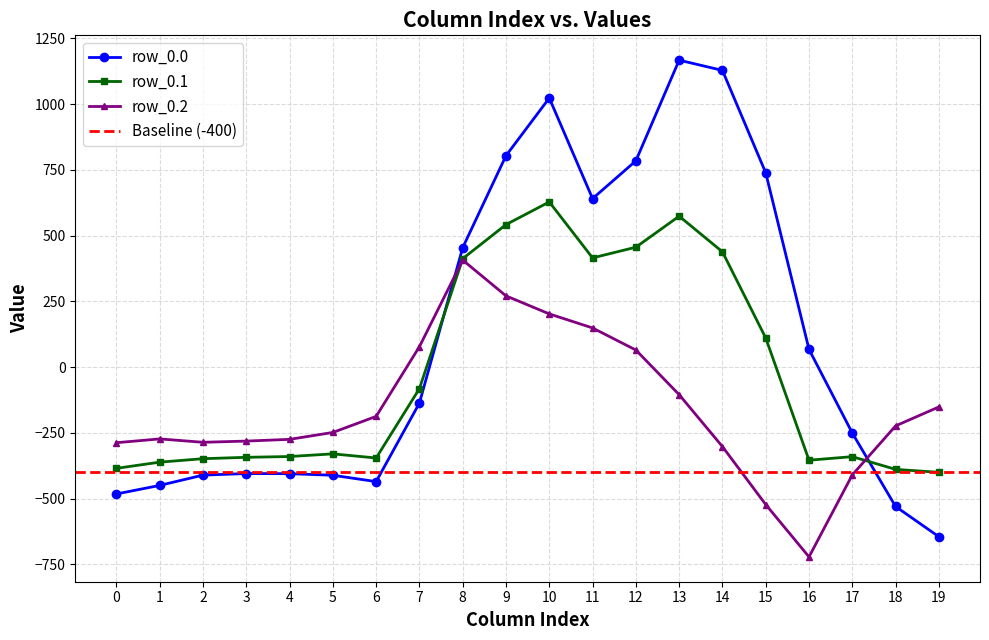

Reading left to right, list all the values displayed in this chart.

row_0.0: 0=-482.0	1=-449.5	2=-410.3	3=-404.4	4=-404.9	5=-410.8	6=-435.0	7=-136.4	8=454.2	9=804.0	10=1023.2	11=640.9	12=784.4	13=1167.2	14=1128.3	15=739.0	16=67.6	17=-250.3	18=-529.6	19=-644.5
row_0.1: 0=-384.6	1=-361.1	2=-347.9	3=-342.7	4=-339.6	5=-329.5	6=-345.2	7=-81.6	8=412.6	9=542.1	10=628.1	11=415.4	12=456.1	13=574.0	14=438.6	15=111.1	16=-353.7	17=-340.1	18=-388.5	19=-399.7
row_0.2: 0=-287.1	1=-272.7	2=-285.5	3=-281.0	4=-274.4	5=-248.1	6=-187.1	7=77.9	8=407.2	9=271.1	10=202.5	11=149.1	12=65.2	13=-104.4	14=-301.9	15=-522.2	16=-721.2	17=-409.5	18=-223.1	19=-151.1